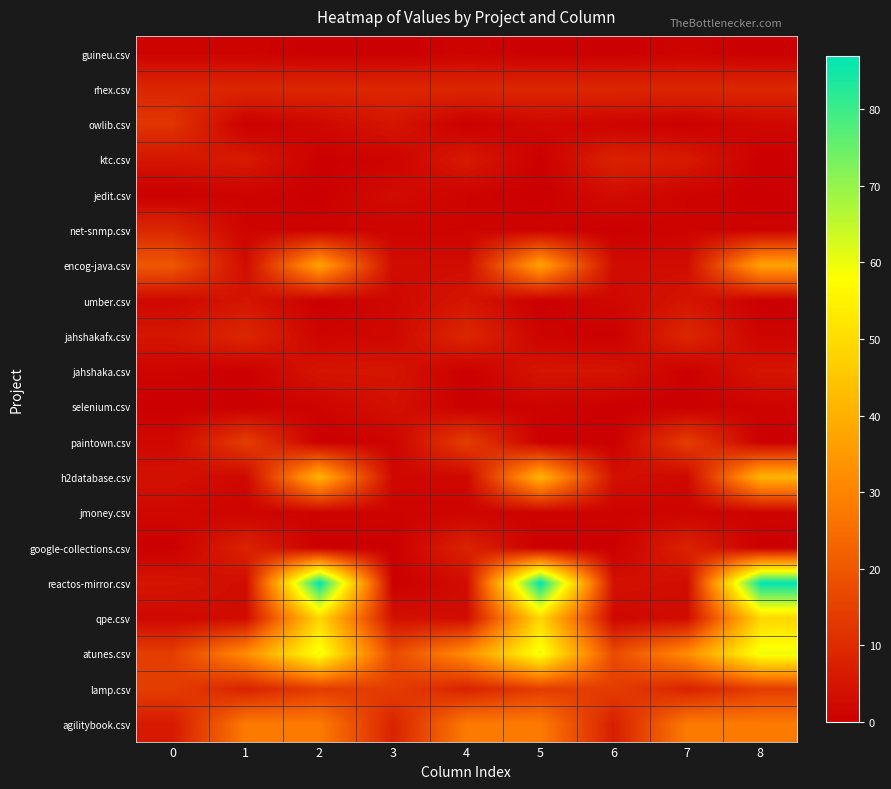

Count the number of data series in this chart.

20